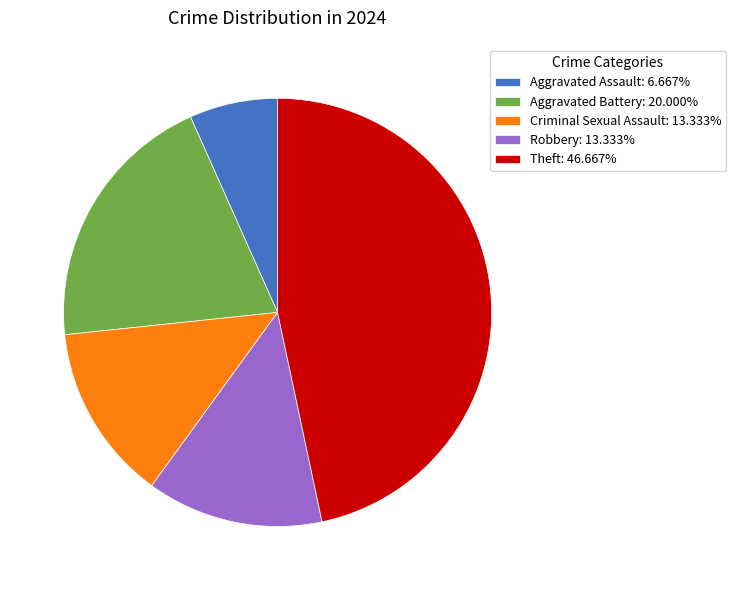

Is there any slice that represents more than half of the pie?

No